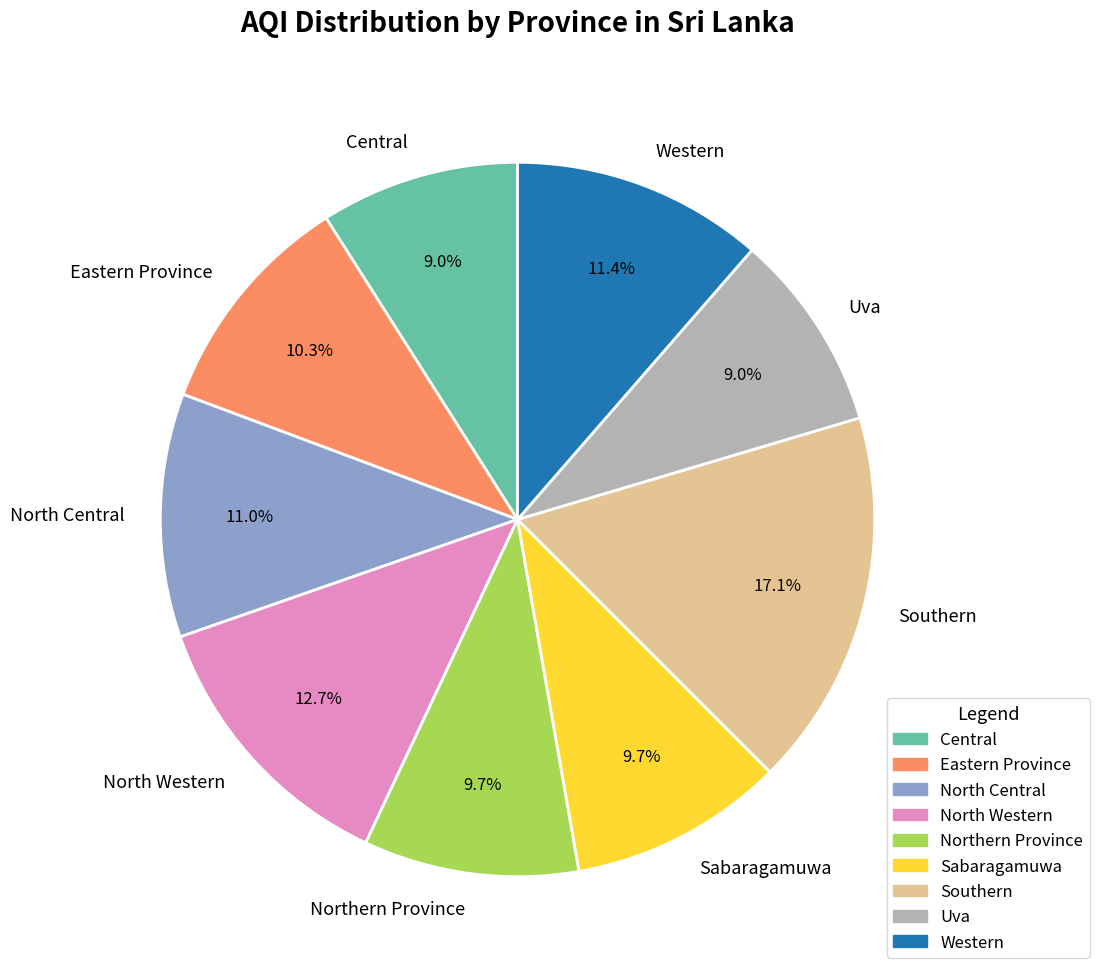

True or false: Central accounts for 23% of the total.

False